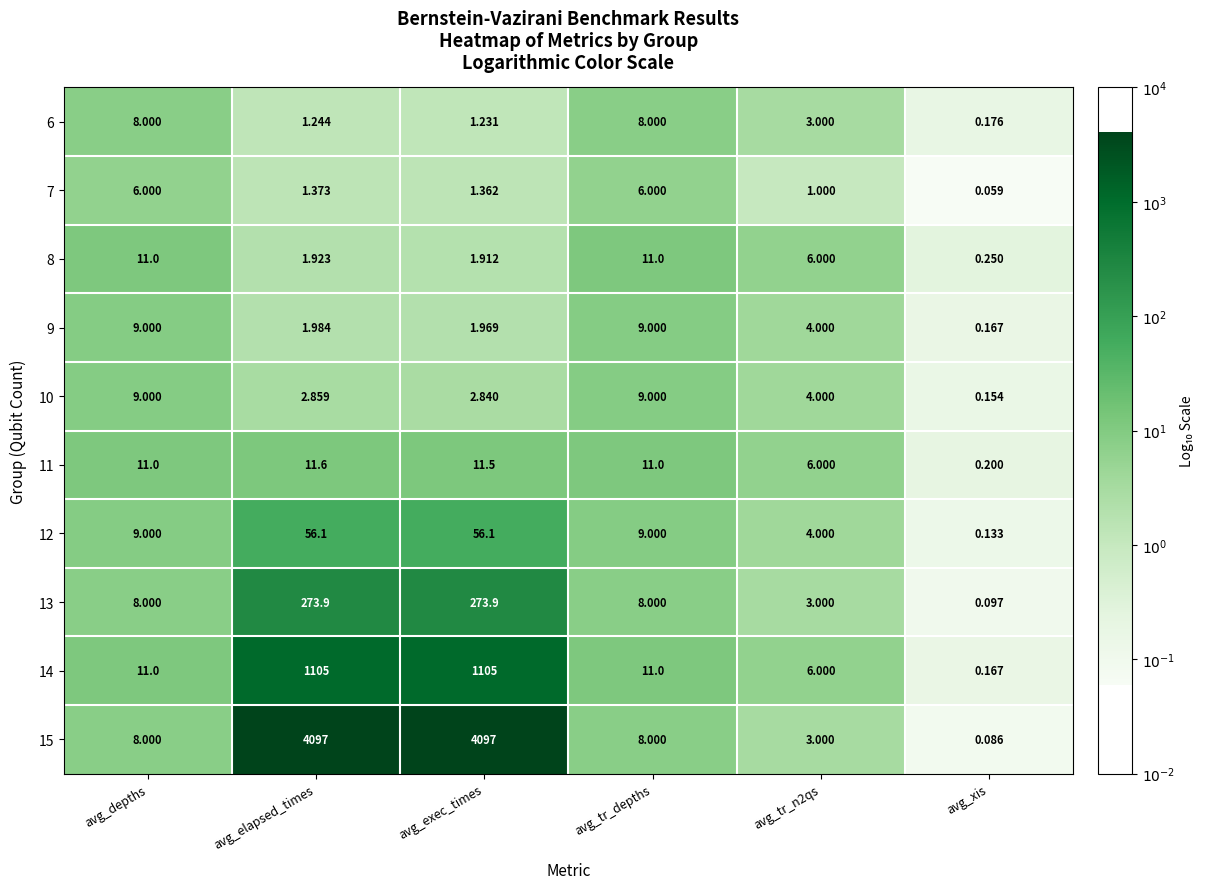

At which category is the sum across all series the highest?

avg_elapsed_times